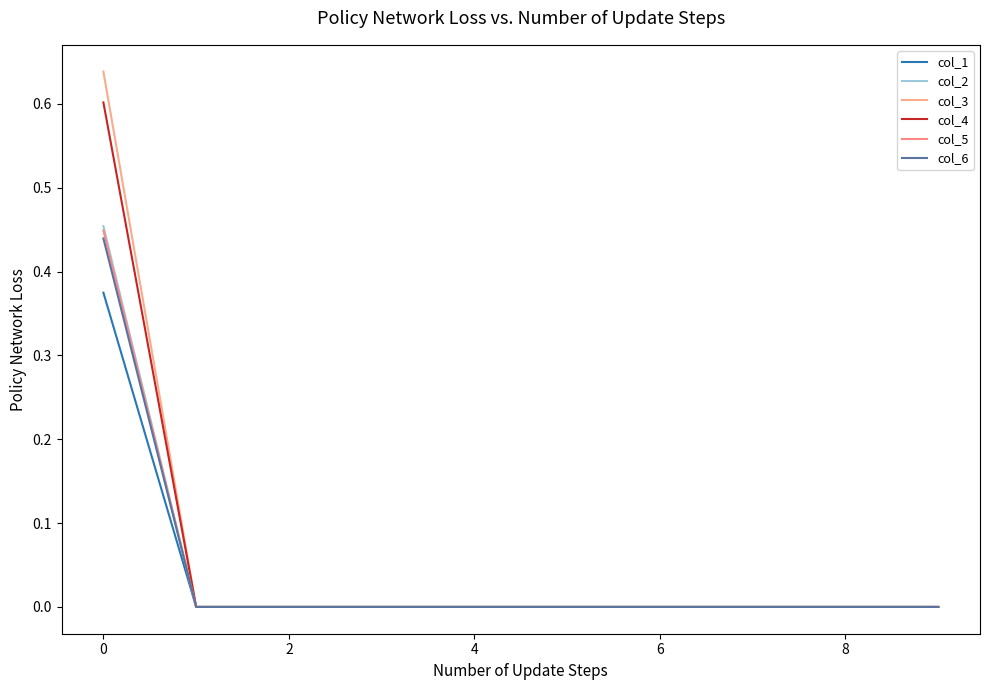

Does the chart have visible grid lines?

No